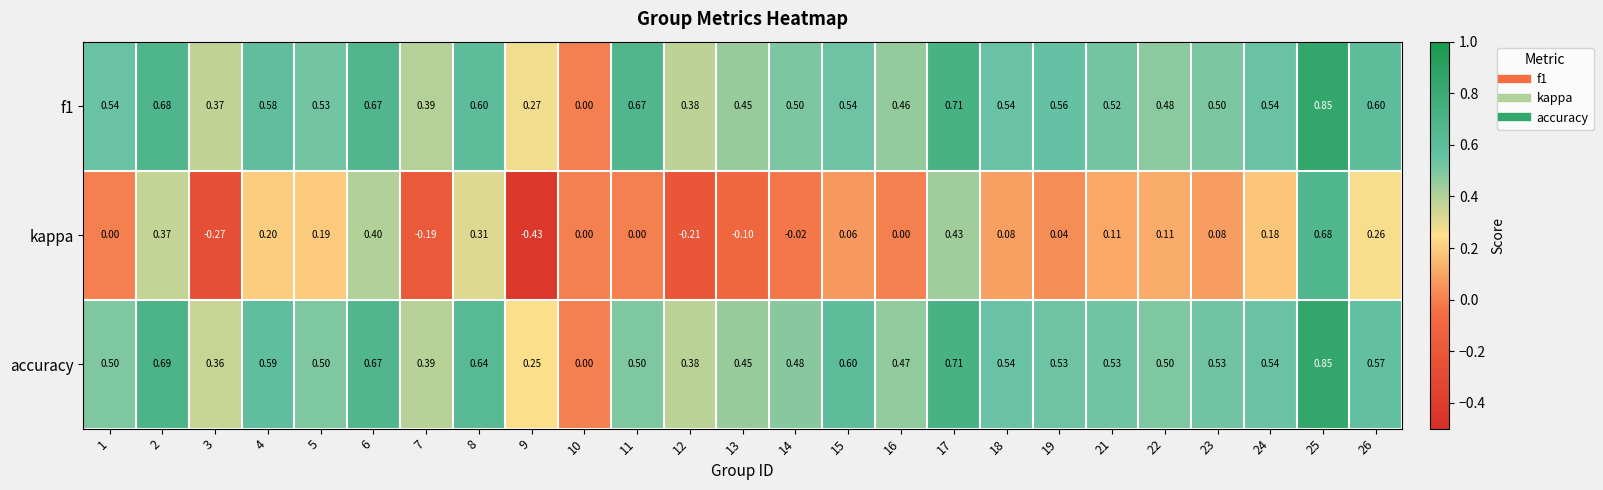

What is the total value across all series at 15?

1.2